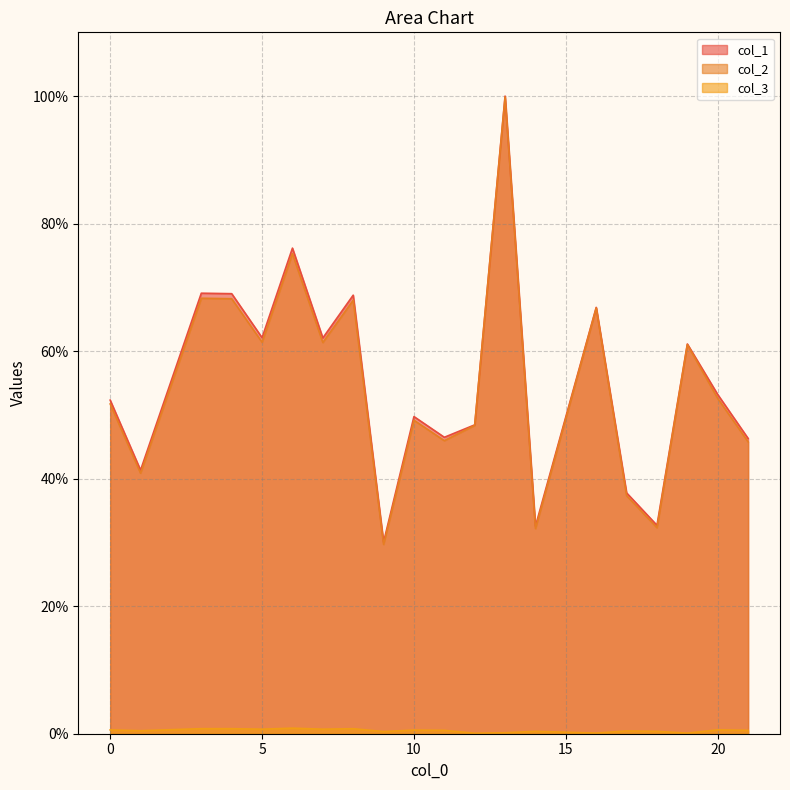

Rank the categories by col_3 value from lowest to highest.

12, 19, 16, 13, 9, 14, 18, 17, 1, 21, 11, 10, 0, 20, 7, 5, 8, 4, 3, 6